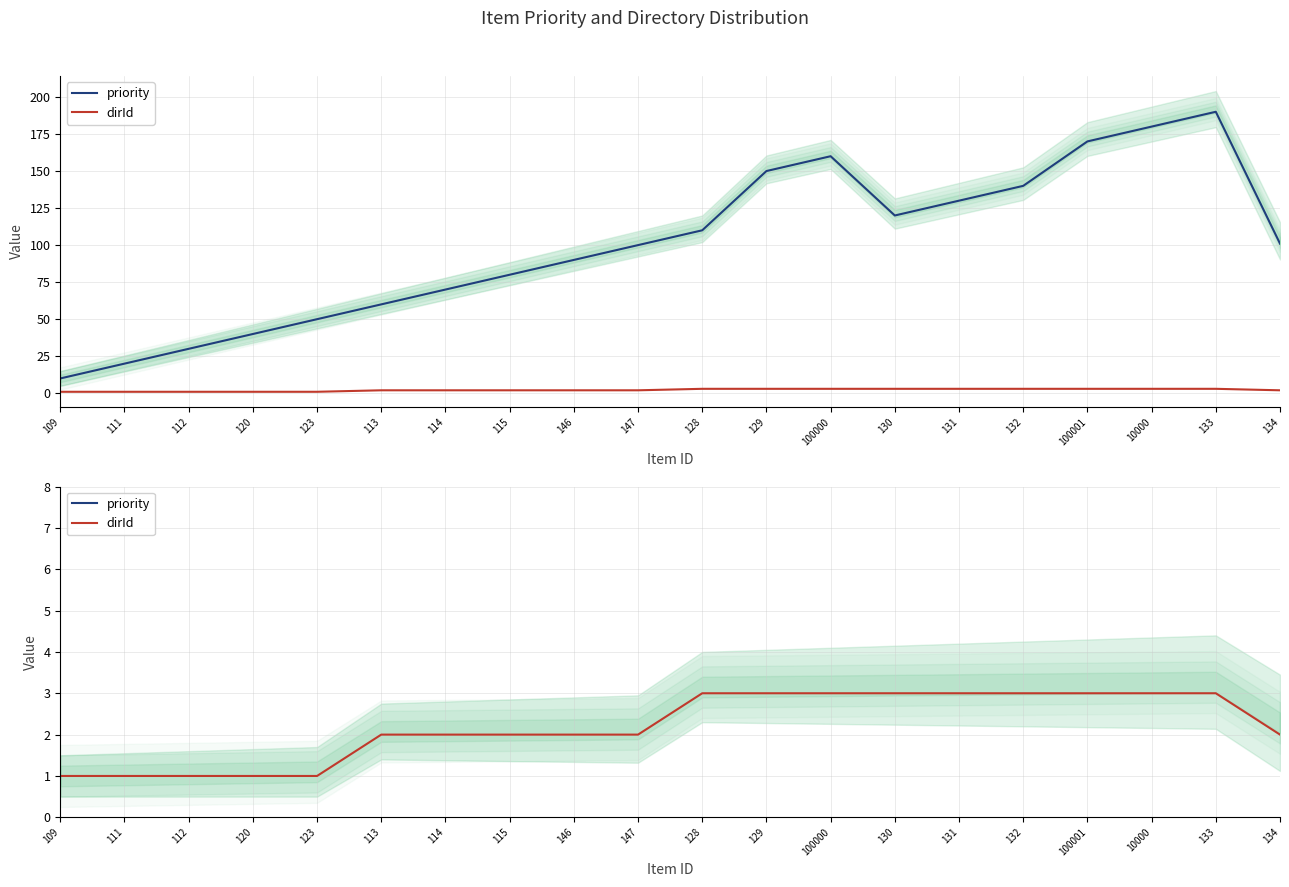

At how many categories does at least one series exceed 109?

9